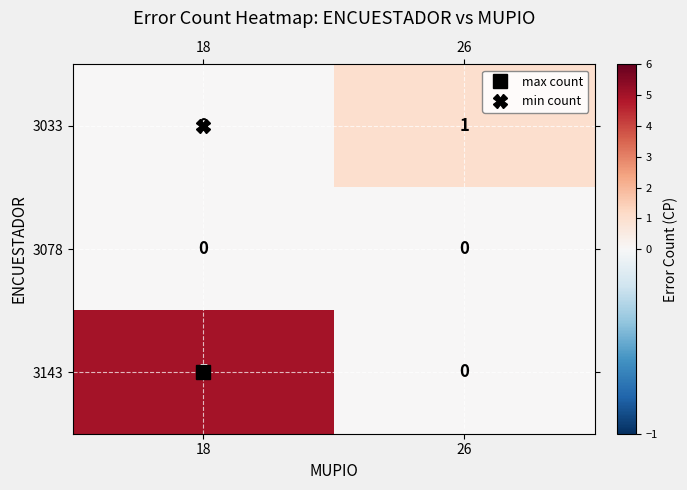

List the series in order of their peak value, highest first.

3143, 3033, 3078